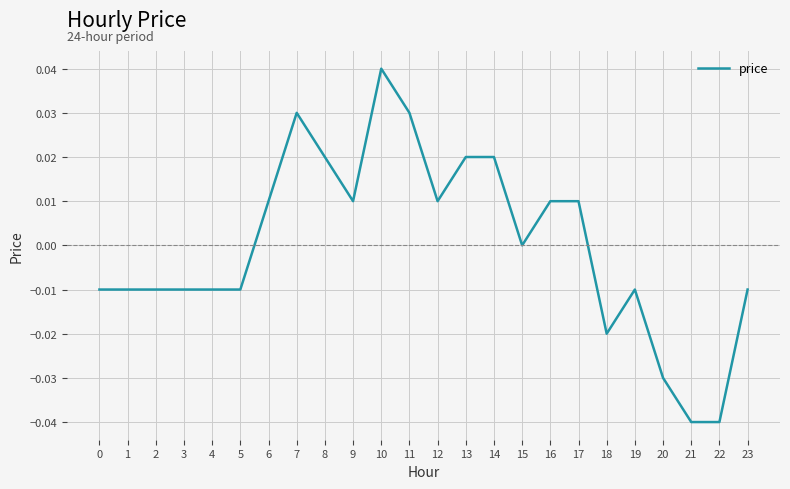

The chart shows a value of 0.0 at 13. True or false?

True